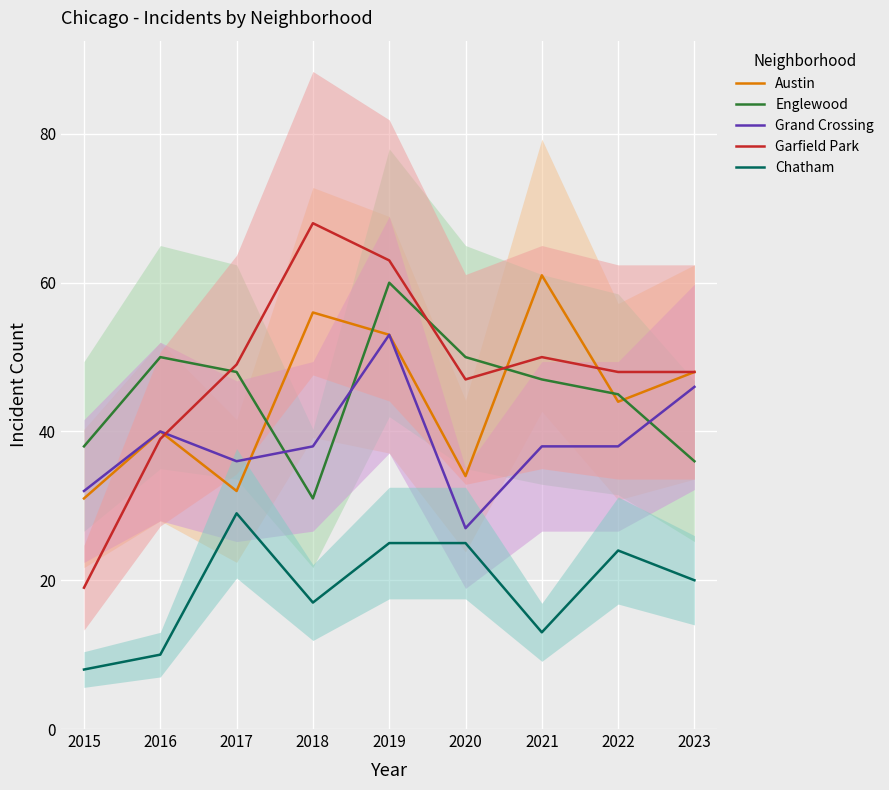

True or false: Austin has more than 0 points higher than both neighbors.

True